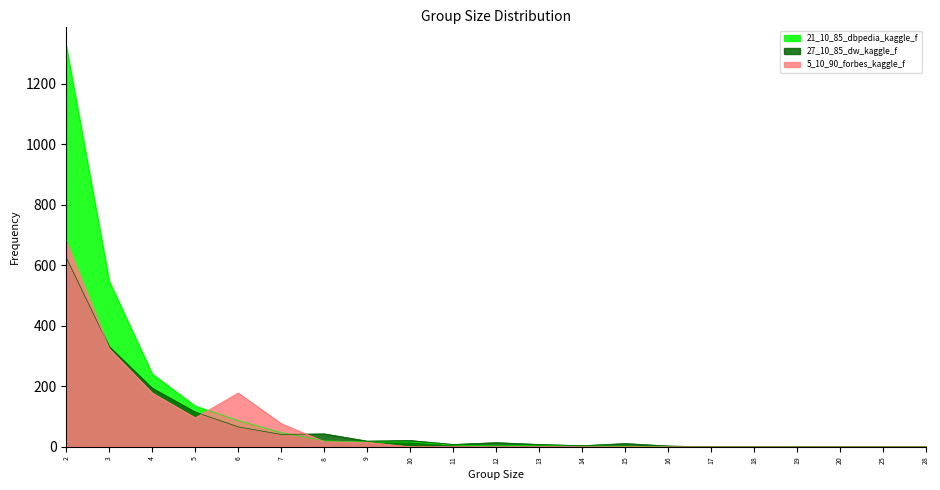

At which label does 27_10_85_dw_kaggle_f reach its minimum?

17